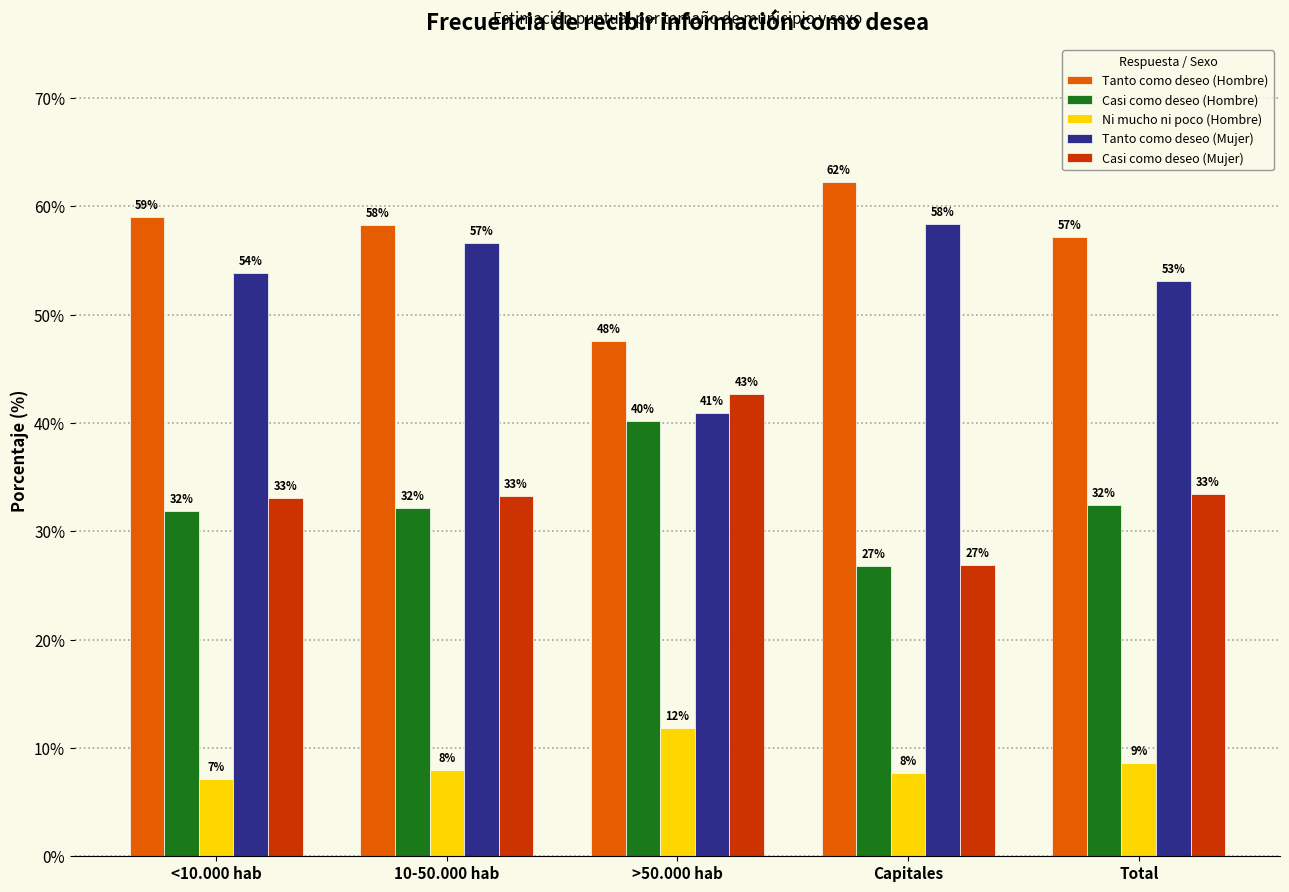

The Tanto como deseo (Hombre) series shows 57.1 at Total. True or false?

True